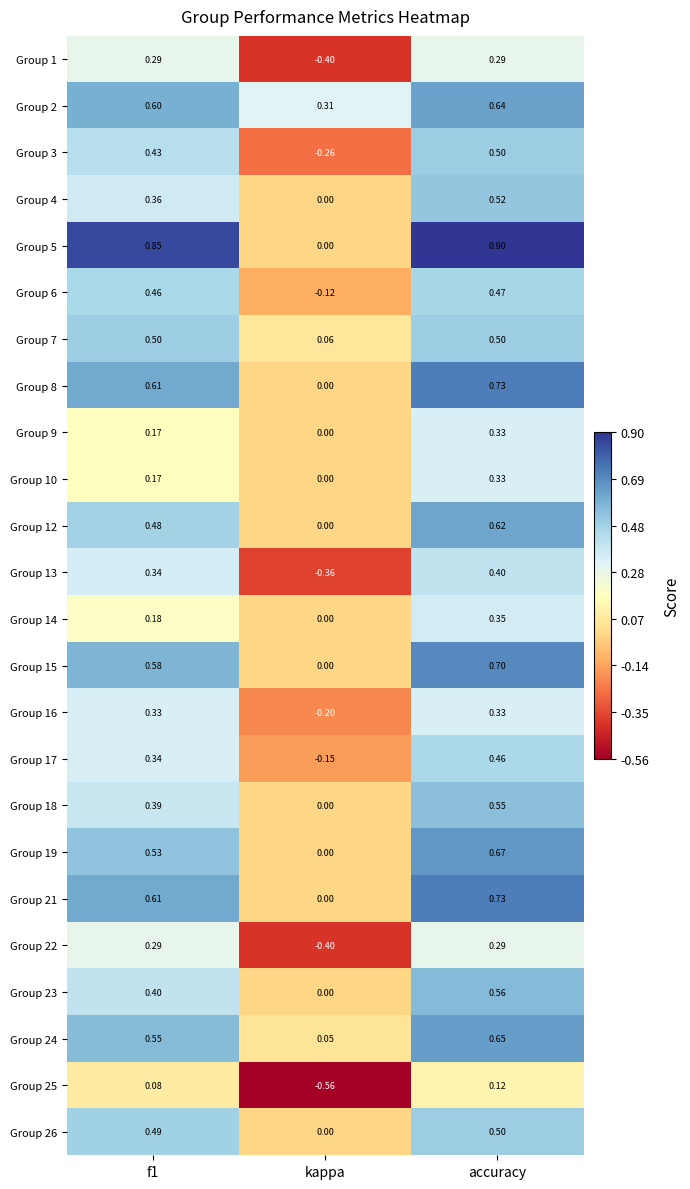

Where is Group 12 nearest to the value 0?

kappa